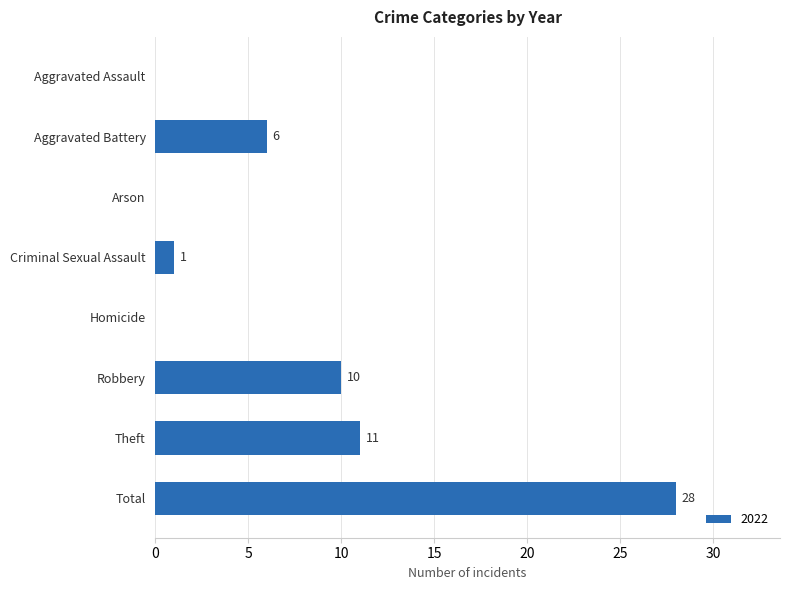

What is the sum of the values at Theft and Aggravated Assault?

11